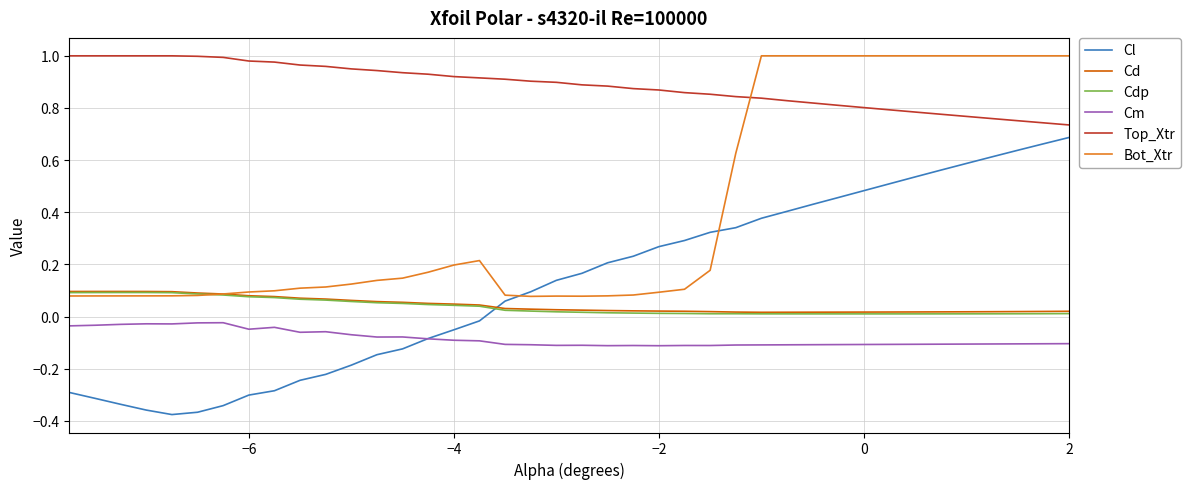

True or false: Bot_Xtr and Cm intersect in this chart.

False